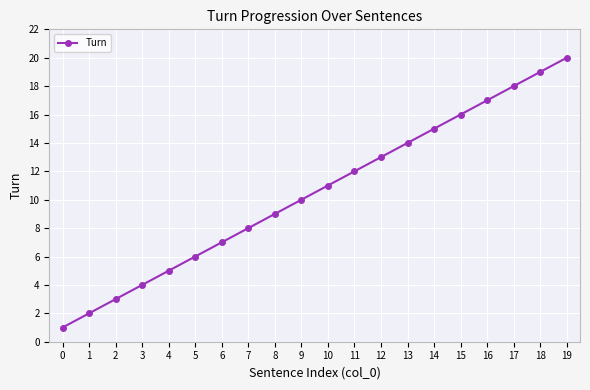

How many data points are less than 11?

10